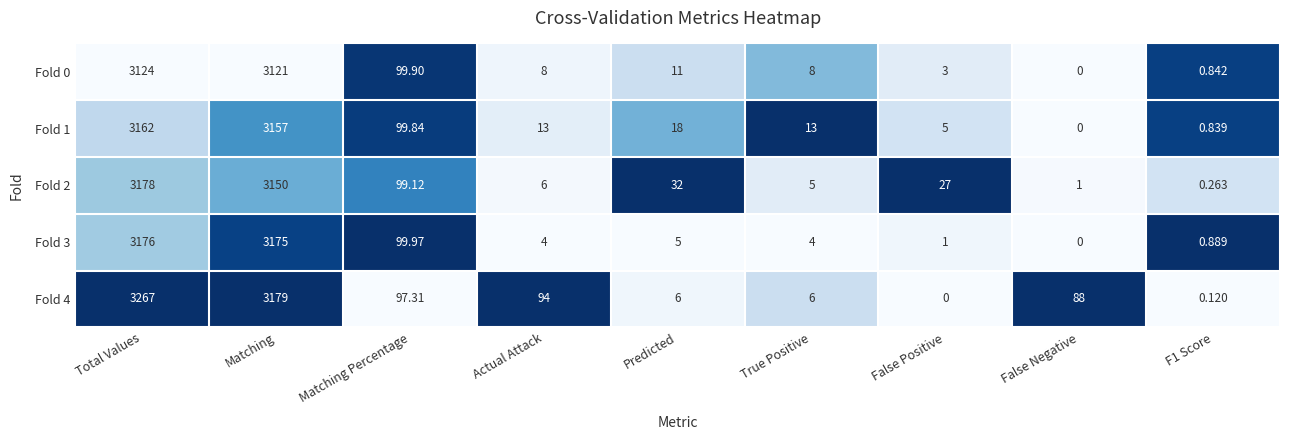

Where is Fold 0 nearest to the value 1562?

Matching Percentage